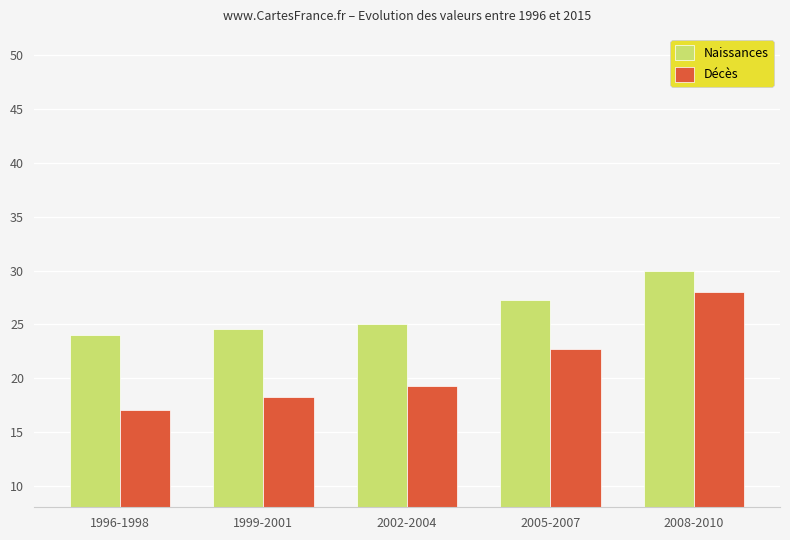

Reading left to right, extract all data points from this chart.

Naissances: 1996-1998=24.0	1999-2001=24.6	2002-2004=25.0	2005-2007=27.2	2008-2010=30.0
Décès: 1996-1998=17.0	1999-2001=18.2	2002-2004=19.3	2005-2007=22.7	2008-2010=28.0